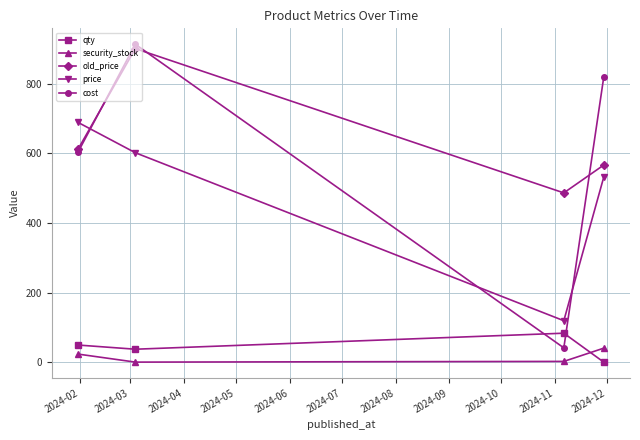

Which series has the widest spread of values?

cost